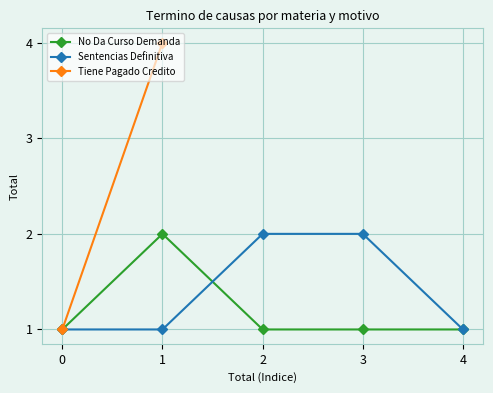

Is it true that No Da Curso Demanda equals 0 at 0?

False